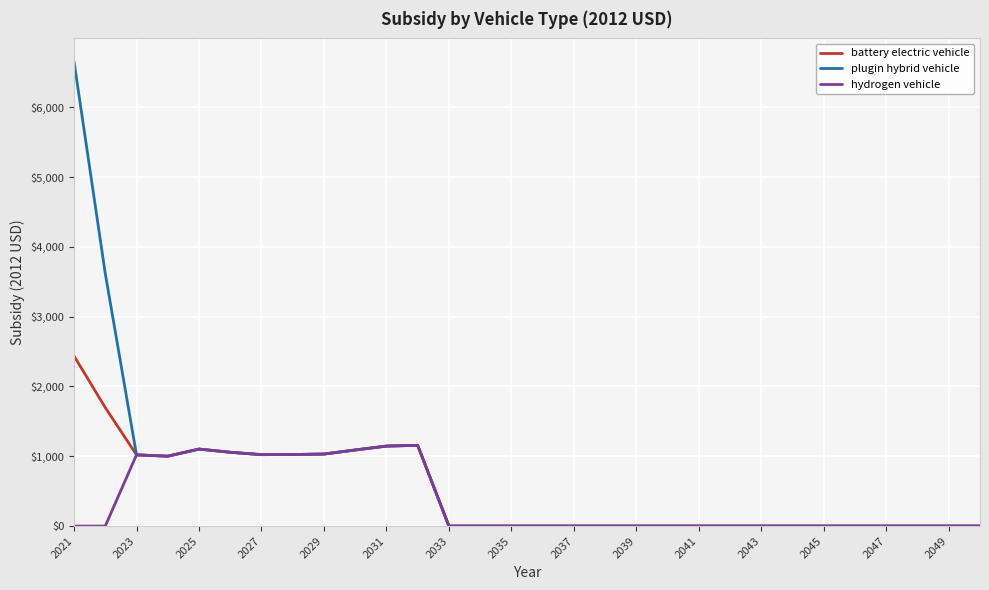

What is the difference between the maximum and second lowest values in the plugin hybrid vehicle series?

6652.7